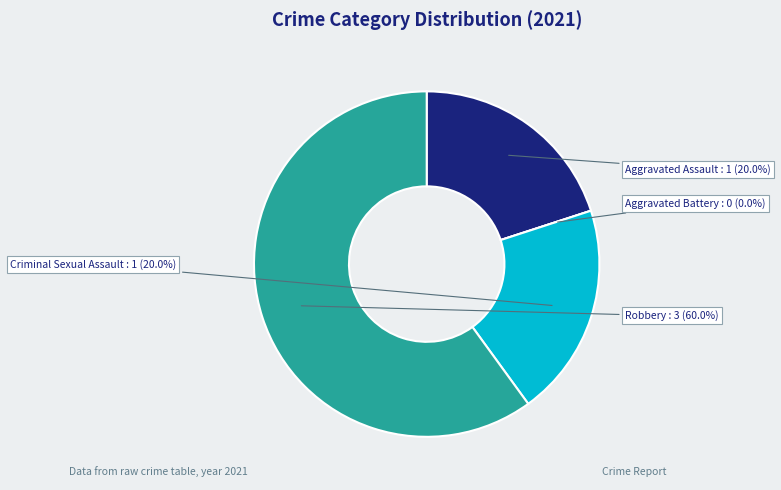

Do Robbery and Aggravated Battery together represent more than half of the pie?

Yes